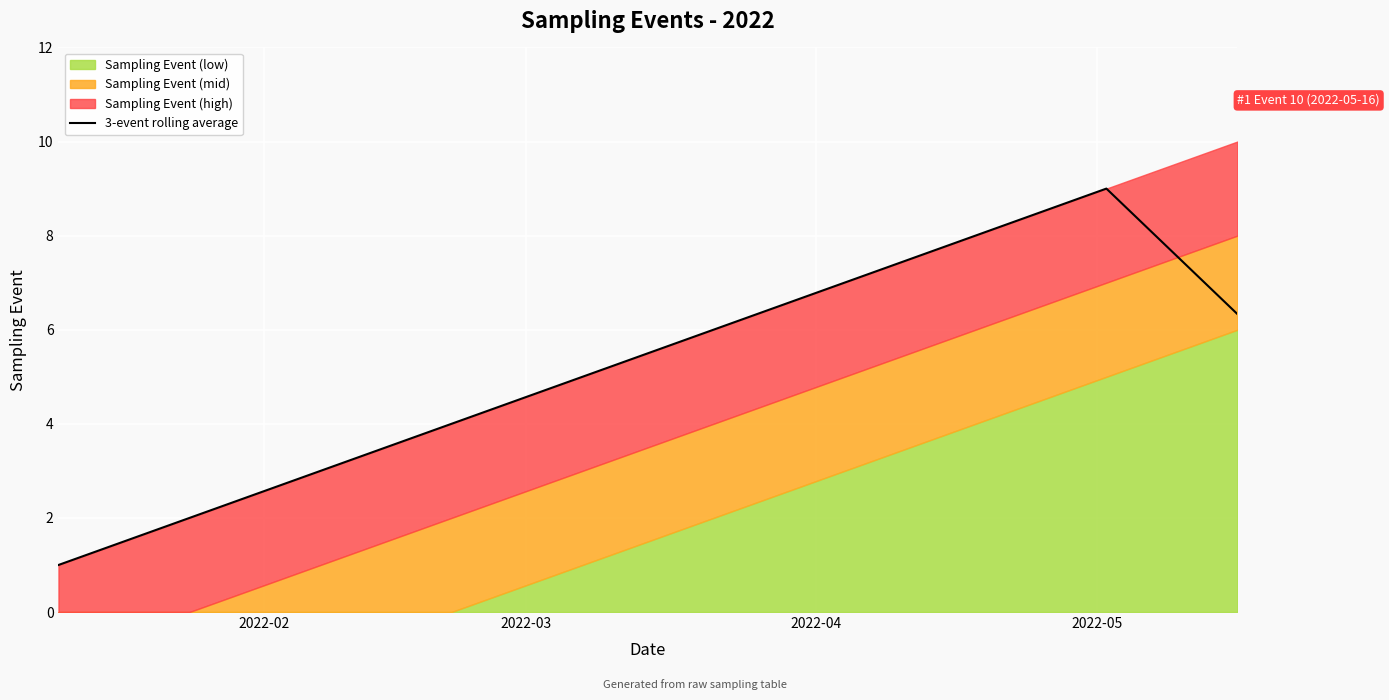

Reading left to right, extract all data points from this chart.

1.0	2.0	3.0	4.0	5.0	6.0	7.0	8.0	9.0	6.3